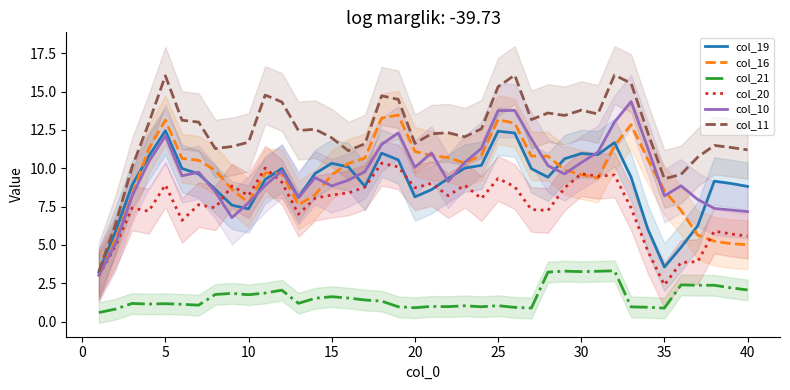

How many interior local valleys does the col_19 series have?

7